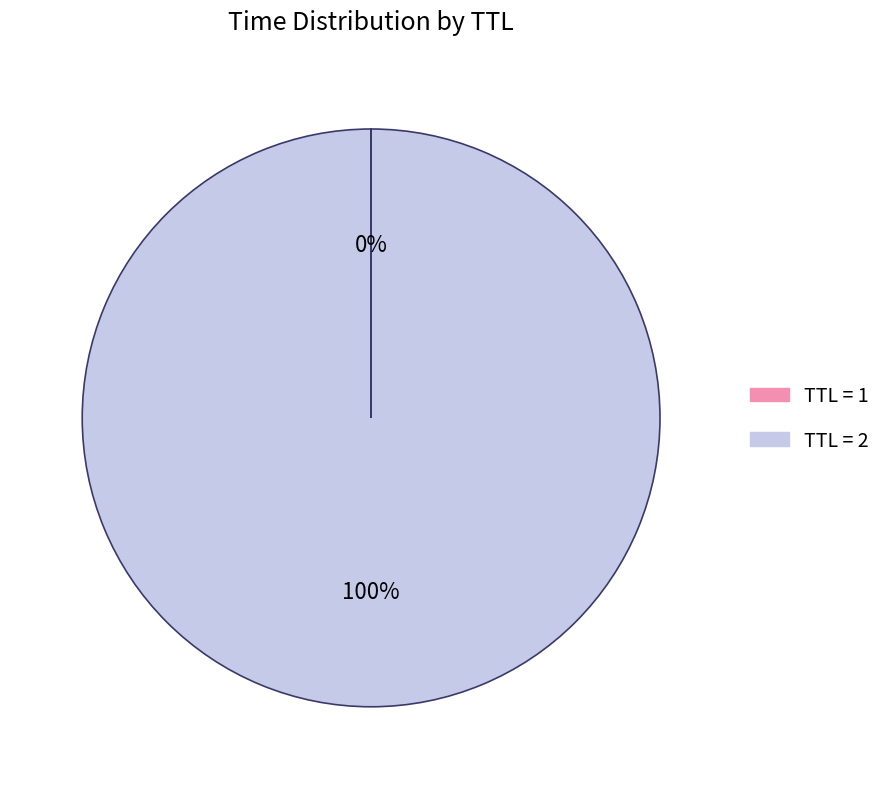

Does any single category account for the majority?

Yes